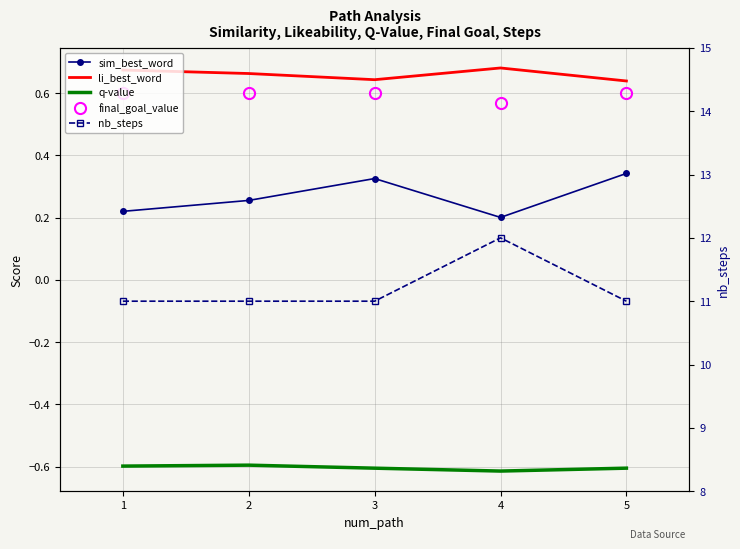

How many lines are shown in the chart?

5